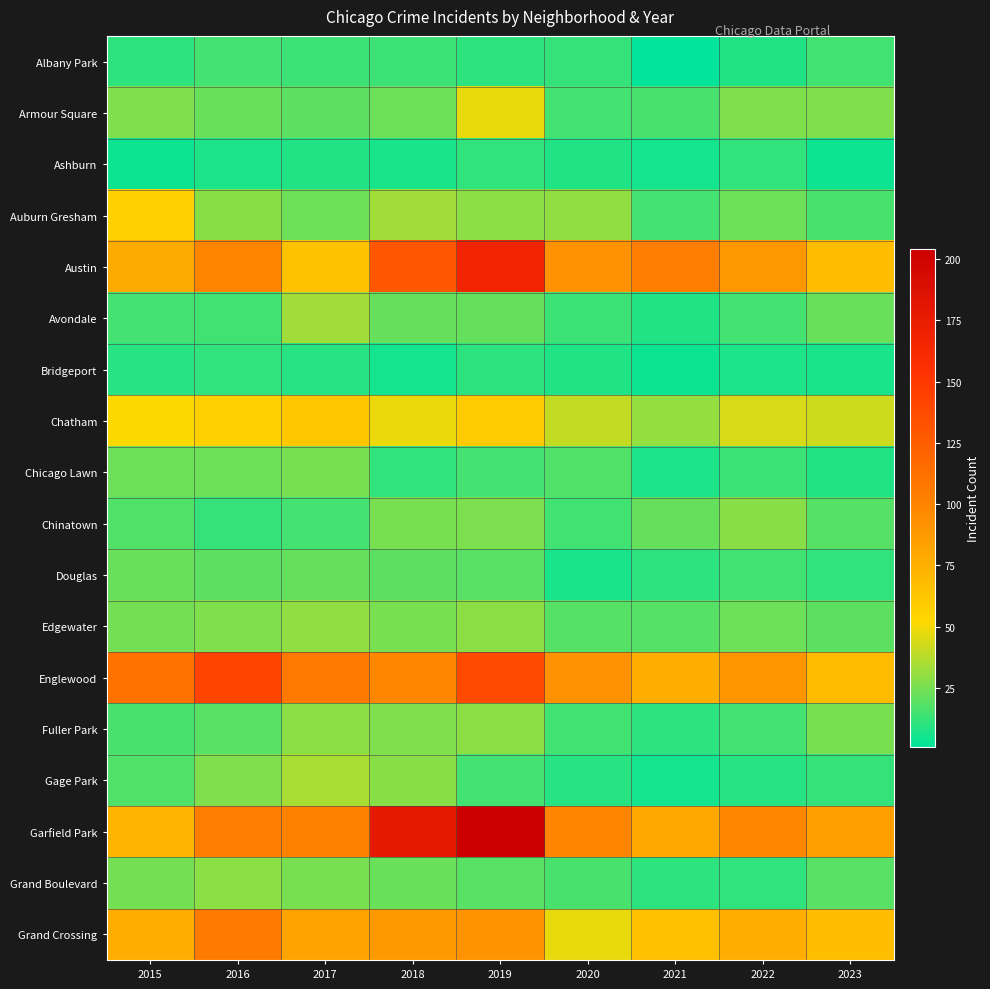

Reading left to right, extract all data points from this chart.

Albany Park: 2015=10	2016=15	2017=13	2018=13	2019=10	2020=12	2021=1	2022=8	2023=14
Armour Square: 2015=27	2016=22	2017=20	2018=23	2019=47	2020=15	2021=16	2022=27	2023=27
Ashburn: 2015=4	2016=7	2017=8	2018=6	2019=11	2020=8	2021=5	2022=11	2023=4
Auburn Gresham: 2015=56	2016=28	2017=23	2018=33	2019=29	2020=30	2021=15	2022=23	2023=16
Austin: 2015=78	2016=99	2017=65	2018=130	2019=167	2020=92	2021=104	2022=89	2023=68
Avondale: 2015=15	2016=14	2017=33	2018=21	2019=21	2020=13	2021=8	2022=15	2023=22
Bridgeport: 2015=9	2016=11	2017=9	2018=5	2019=10	2020=8	2021=4	2022=7	2023=6
Chatham: 2015=51	2016=57	2017=62	2018=48	2019=60	2020=40	2021=31	2022=44	2023=42
Chicago Lawn: 2015=23	2016=23	2017=25	2018=11	2019=15	2020=17	2021=7	2022=13	2023=8
Chinatown: 2015=17	2016=12	2017=15	2018=25	2019=26	2020=14	2021=21	2022=28	2023=18
Douglas: 2015=22	2016=20	2017=21	2018=20	2019=19	2020=6	2021=10	2022=14	2023=11
Edgewater: 2015=24	2016=27	2017=30	2018=25	2019=29	2020=18	2021=18	2022=23	2023=20
Englewood: 2015=111	2016=142	2017=107	2018=98	2019=138	2020=92	2021=76	2022=90	2023=69
Fuller Park: 2015=16	2016=19	2017=29	2018=27	2019=29	2020=14	2021=10	2022=15	2023=25
Gage Park: 2015=17	2016=27	2017=35	2018=28	2019=15	2020=9	2021=5	2022=9	2023=12
Garfield Park: 2015=73	2016=103	2017=101	2018=178	2019=204	2020=100	2021=79	2022=98	2023=85
Grand Boulevard: 2015=24	2016=29	2017=25	2018=22	2019=19	2020=16	2021=10	2022=11	2023=19
Grand Crossing: 2015=77	2016=106	2017=82	2018=88	2019=91	2020=47	2021=66	2022=77	2023=67